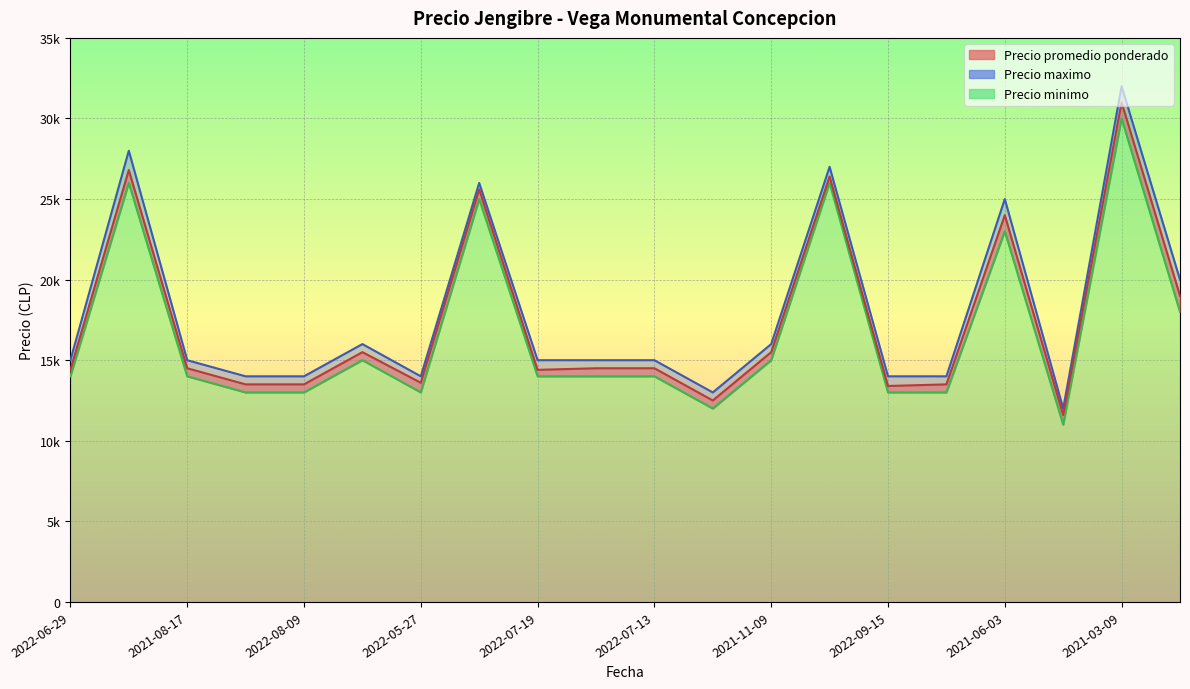

True or false: Precio minimo and Precio promedio ponderado cross at least once.

False